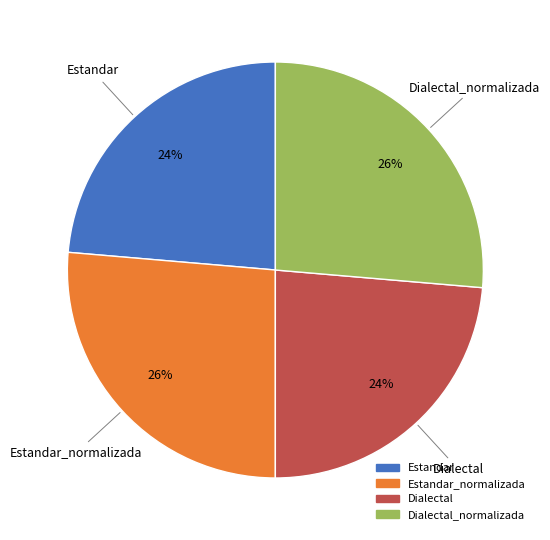

Is there any slice that represents more than half of the pie?

No